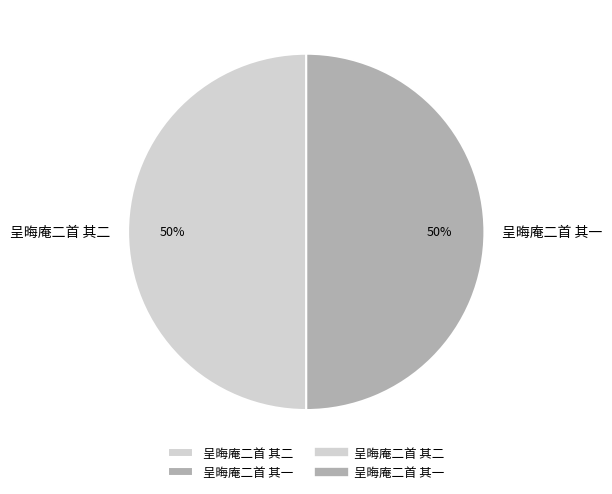

To the nearest percent, what portion does 呈晦庵二首 其一 represent?

50%